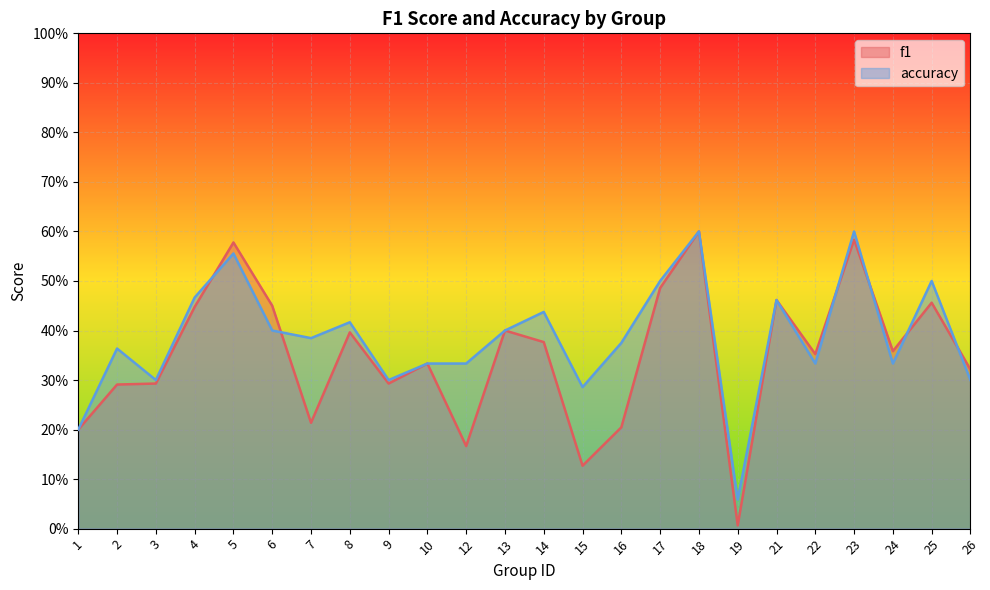

What is the total value across all series at 24?

0.7